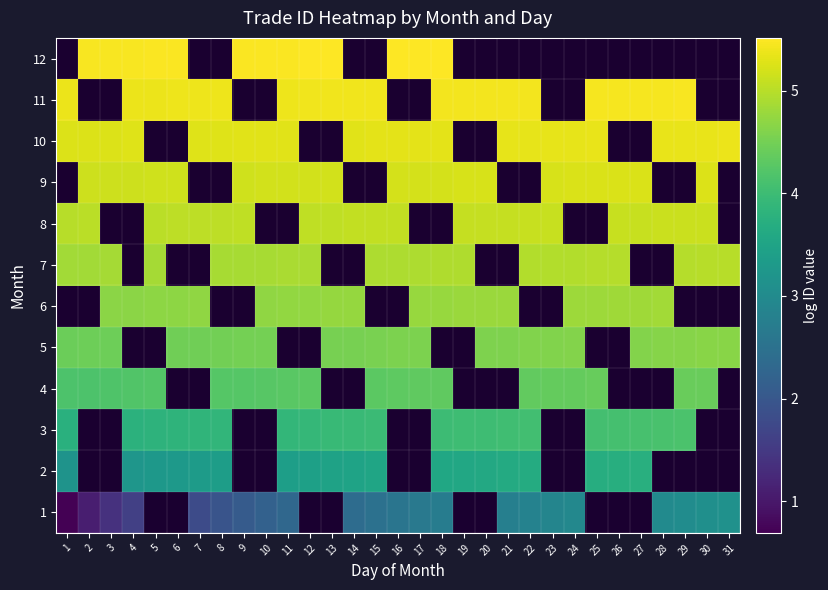

Count the number of data series in this chart.

12